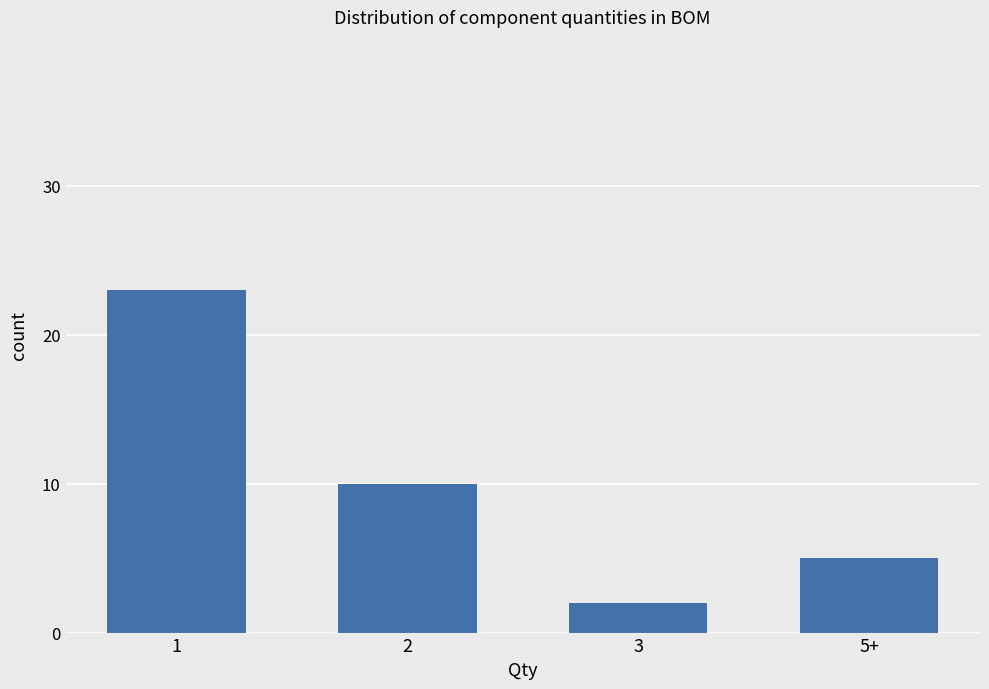

List the labels in order of value, largest first.

1, 2, 5+, 3